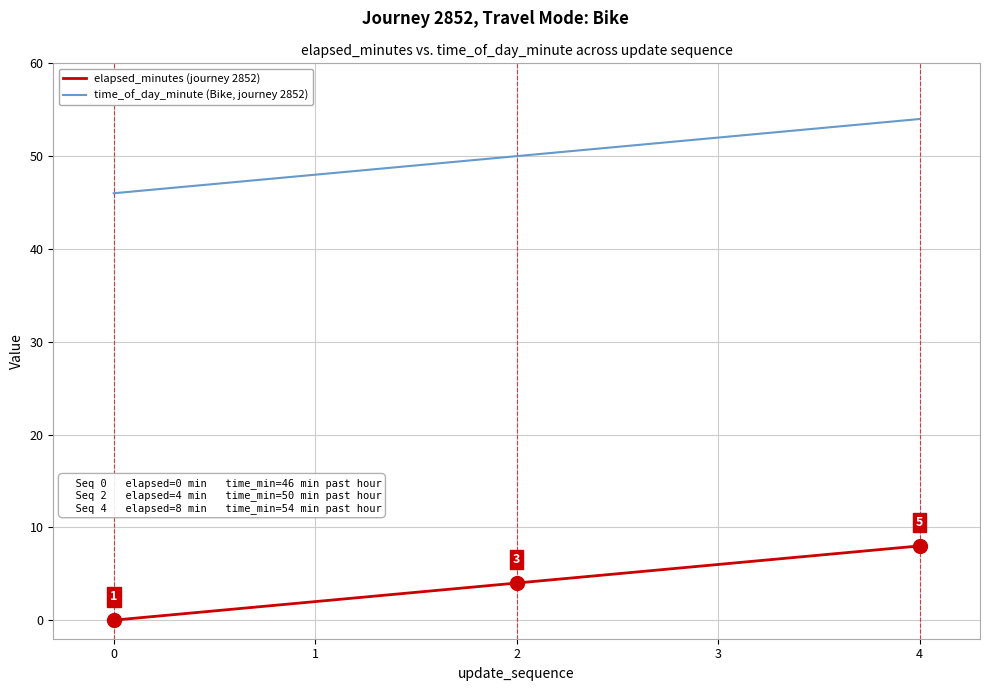

How many positive values does the elapsed_minutes (journey 2852) series have?

4